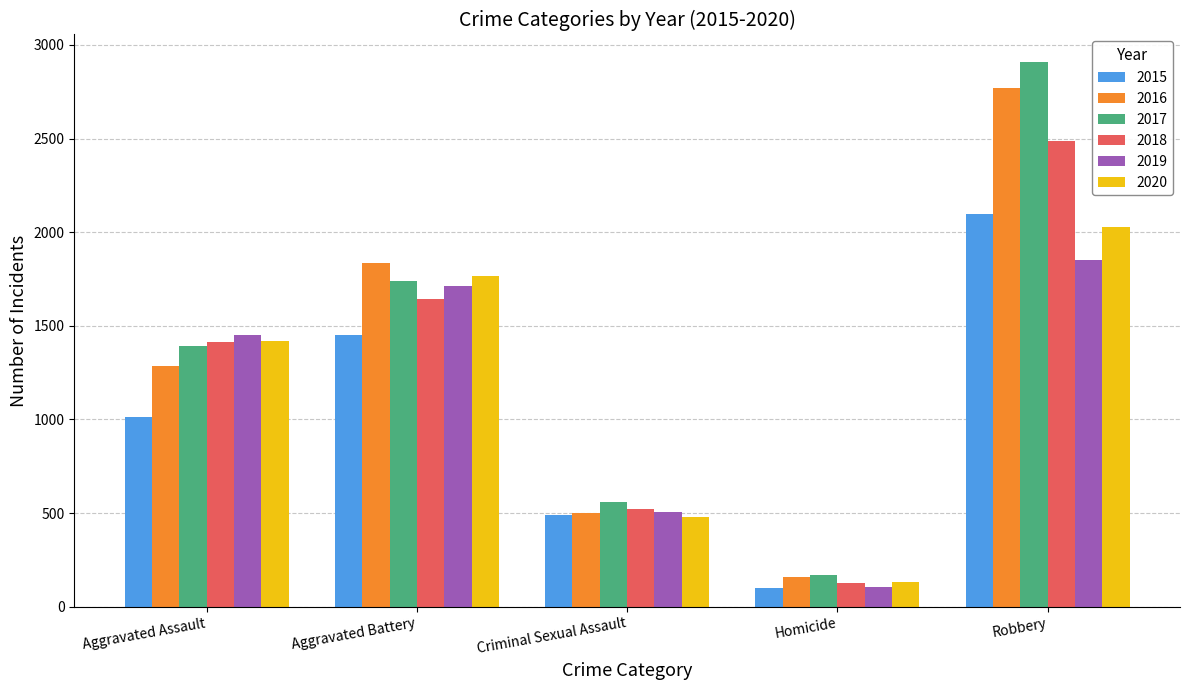

What is the difference between the 2020 values at Aggravated Assault and Robbery?

611